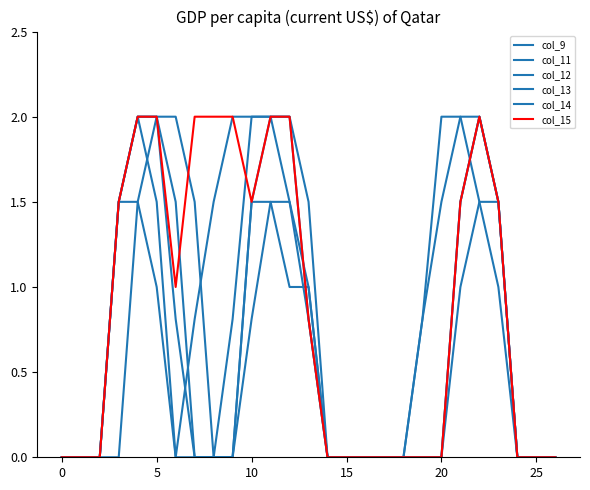

Does the chart display data point markers on the line(s)?

No